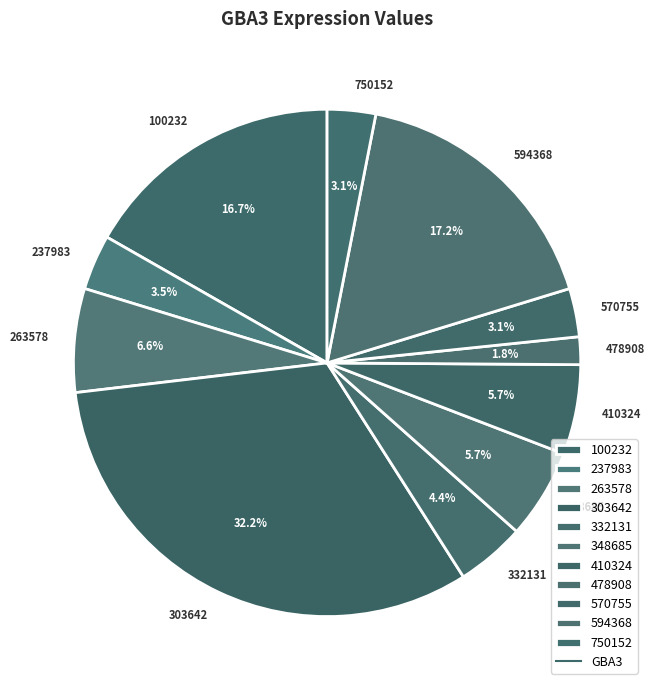

Count the number of slices in the pie.

11